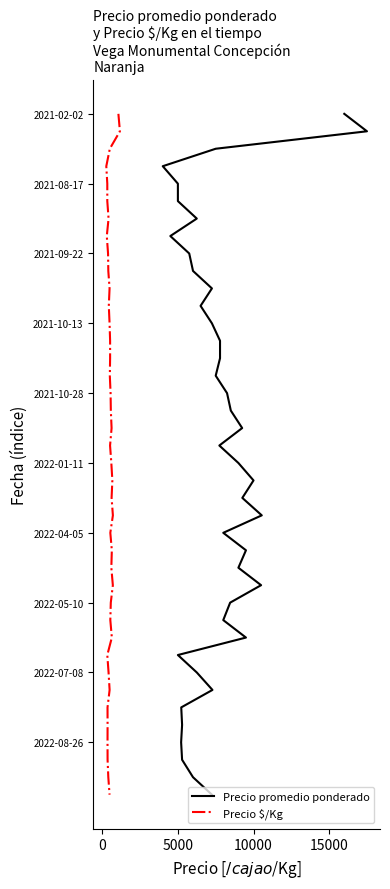

What are all the series names shown in the legend?

Precio promedio ponderado, Precio $/Kg